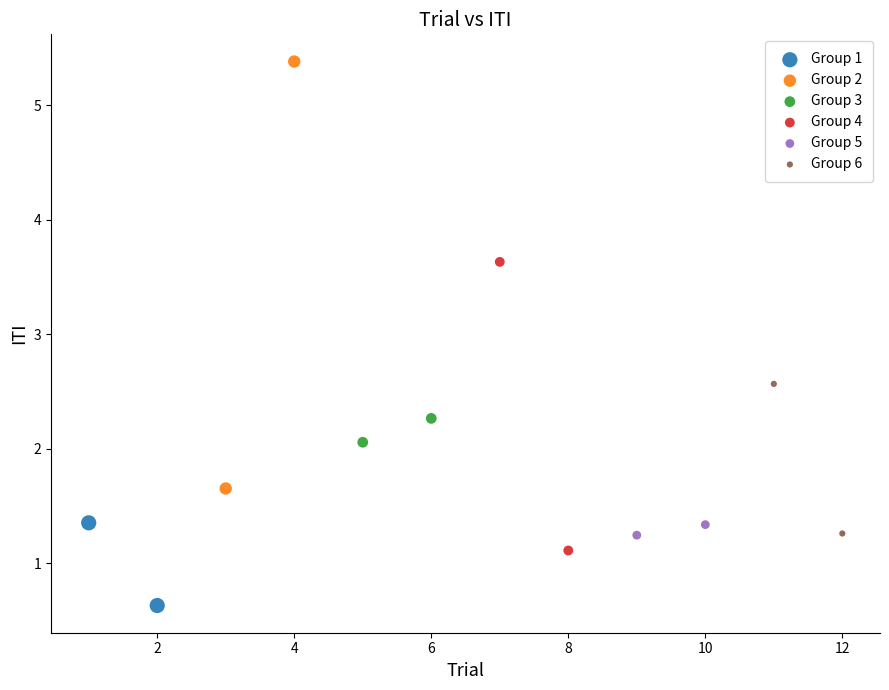

What are all the series names shown in the legend?

Group 1, Group 2, Group 3, Group 4, Group 5, Group 6